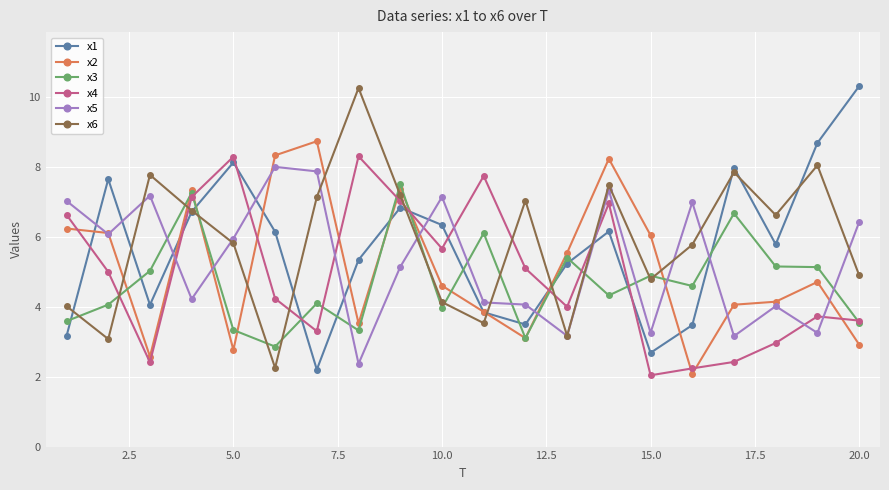

What is the minimum value shown in the chart?

2.0